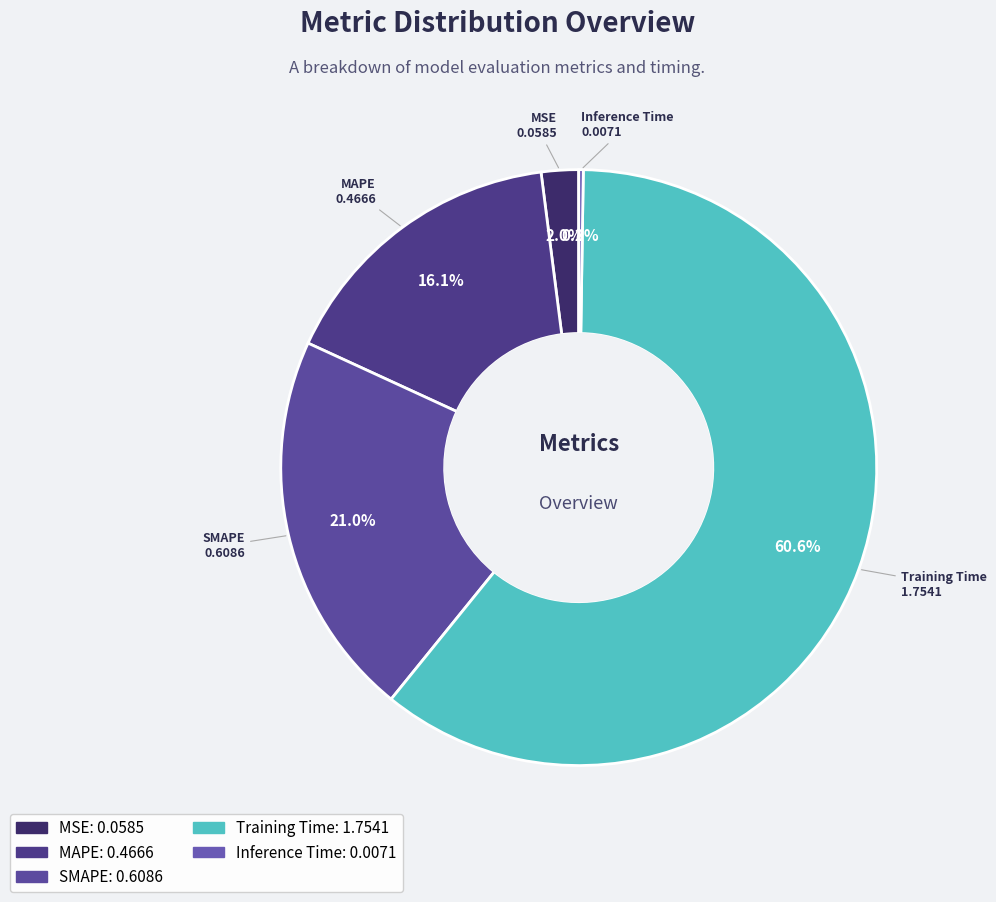

What percentage is the MAPE slice, to the nearest percent?

16%